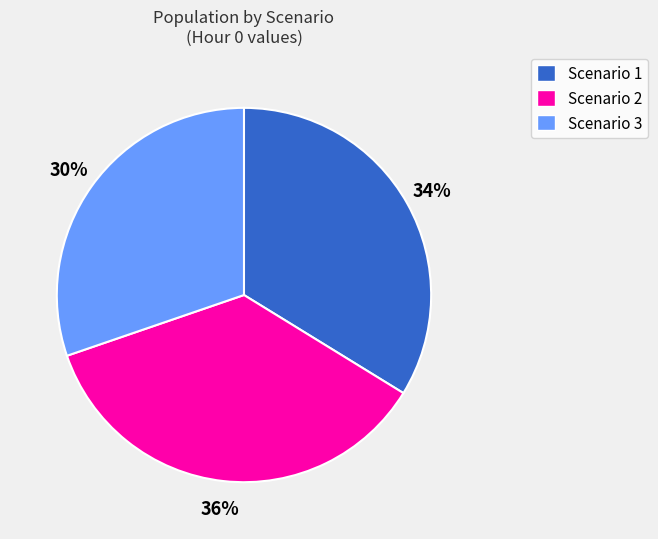

Which slice is the largest?

Scenario 2